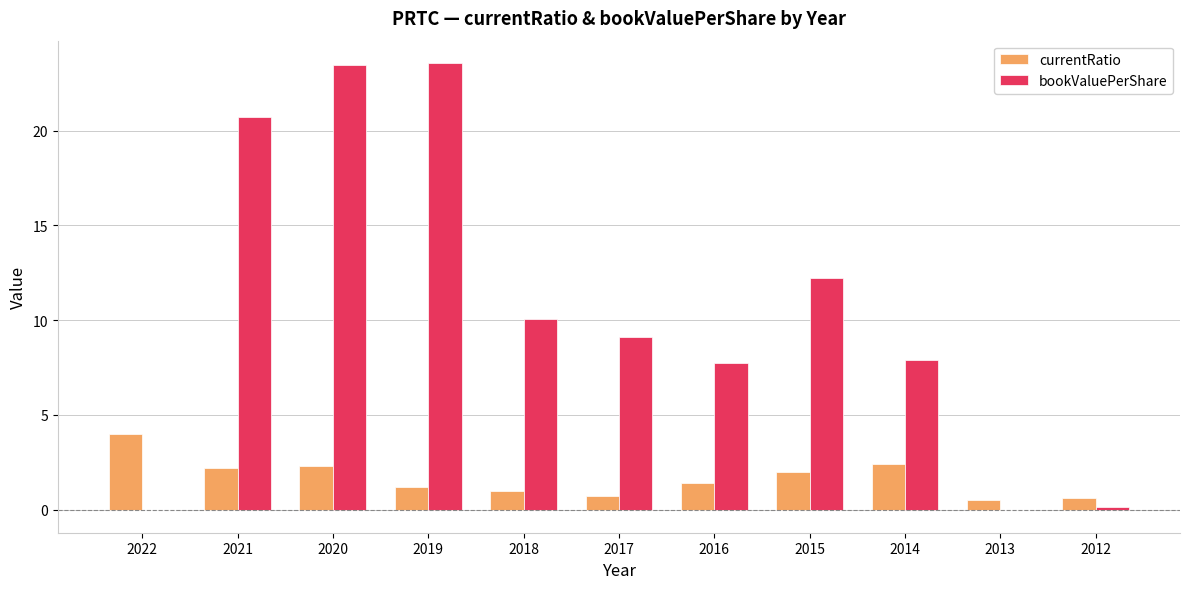

Where is bookValuePerShare nearest to the value 11?

2018